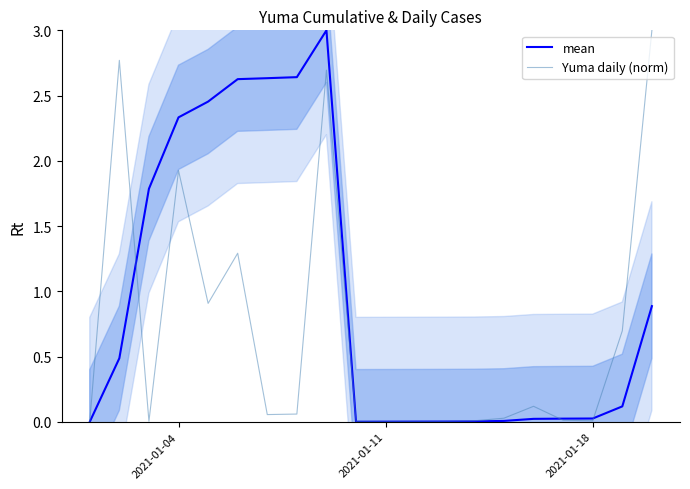

Does the chart have visible grid lines?

No